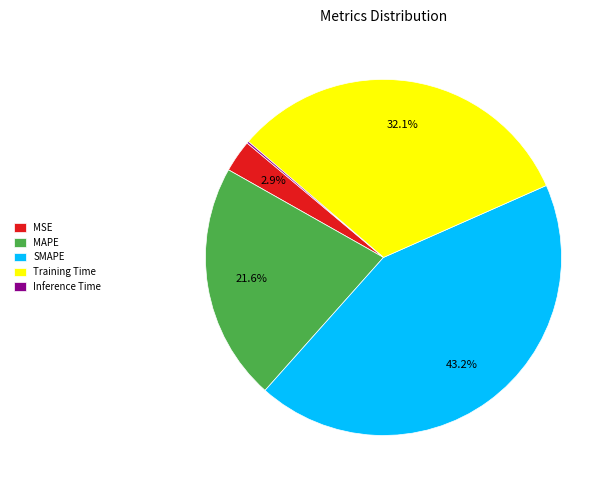

Which category has the biggest portion of the pie?

SMAPE